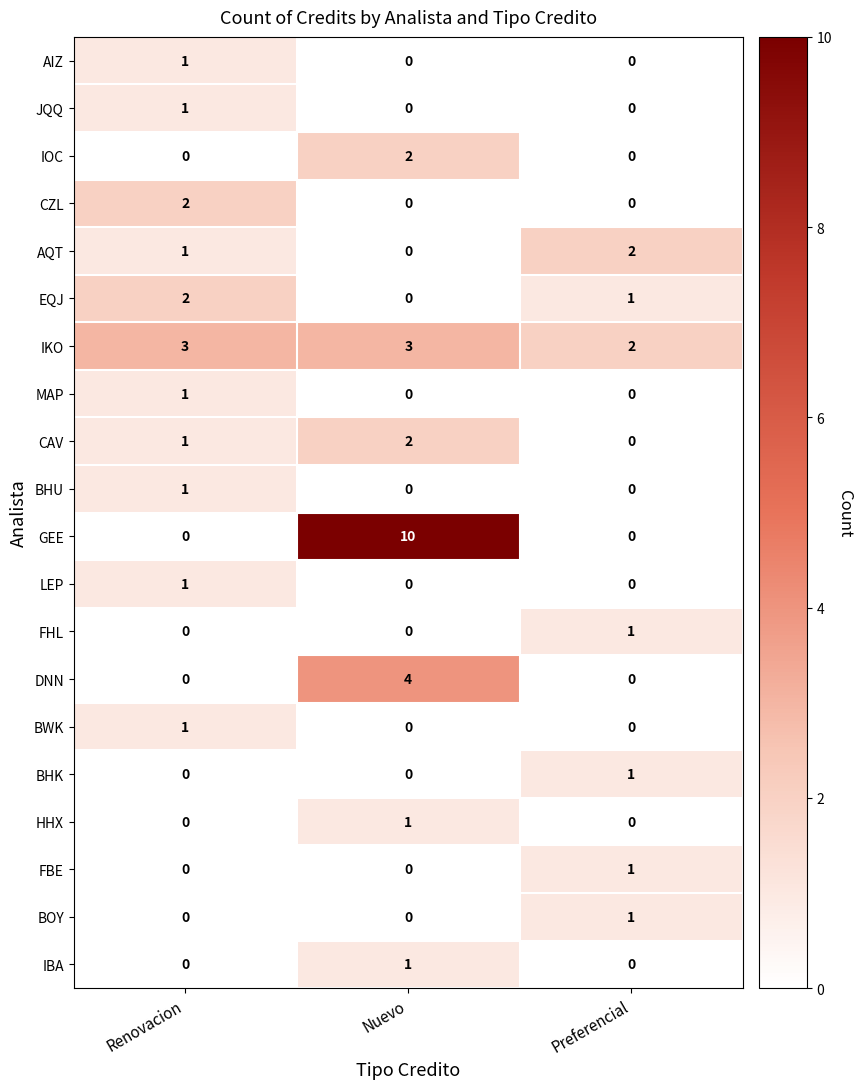

Count the number of data series in this chart.

20